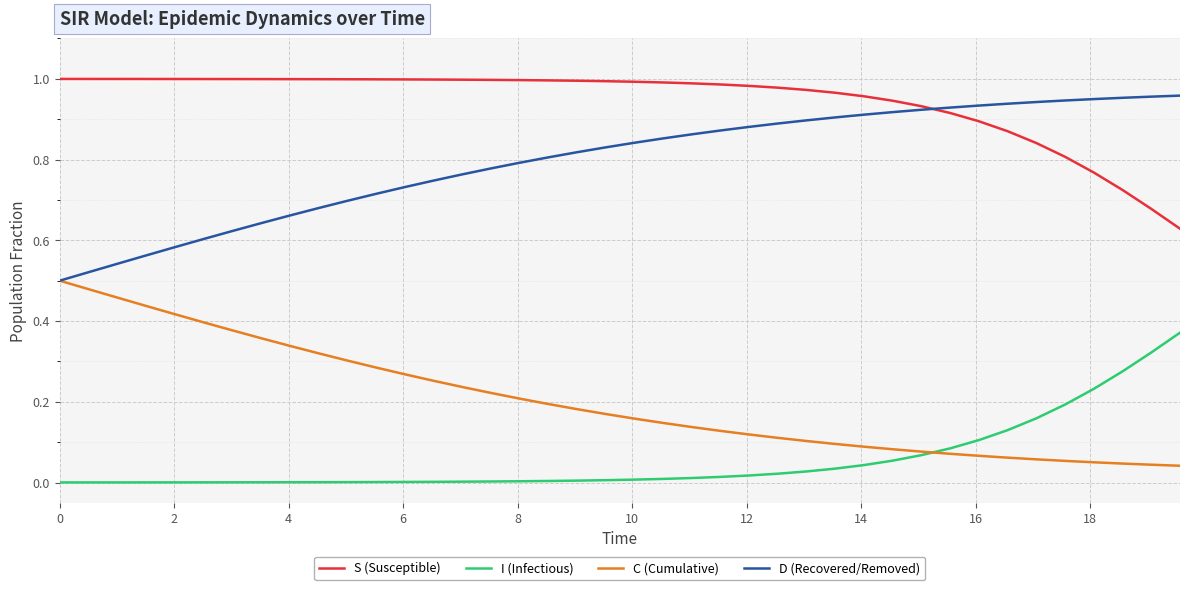

Which series has the largest total across all categories?

S (Susceptible)